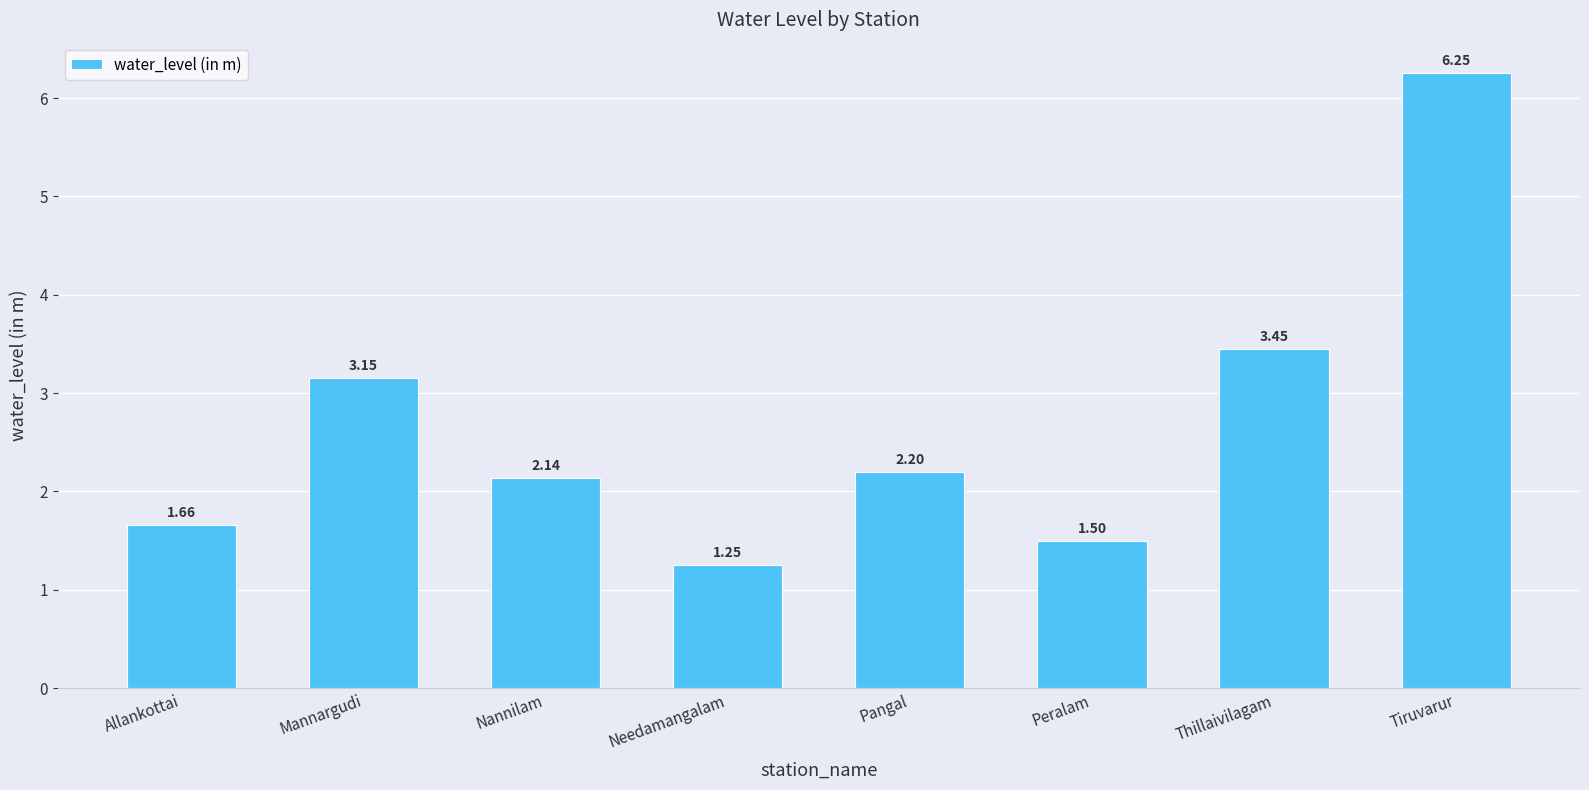

What is the average value?

2.7